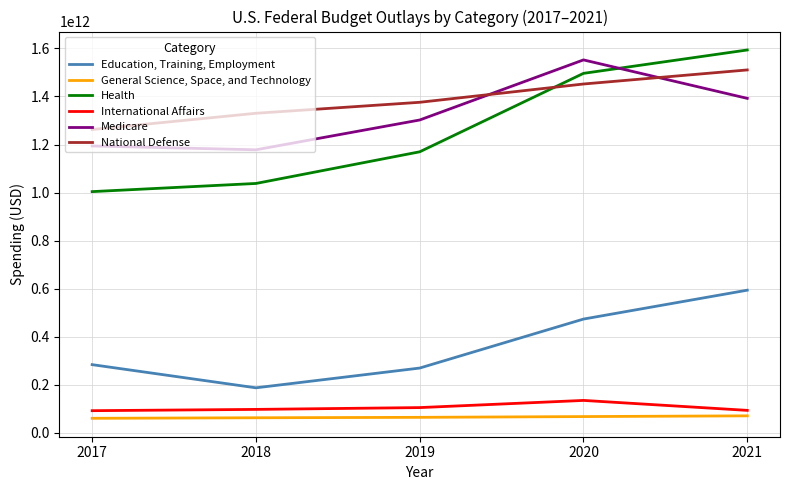

How many values in the Medicare series are below 1302000000000?

2